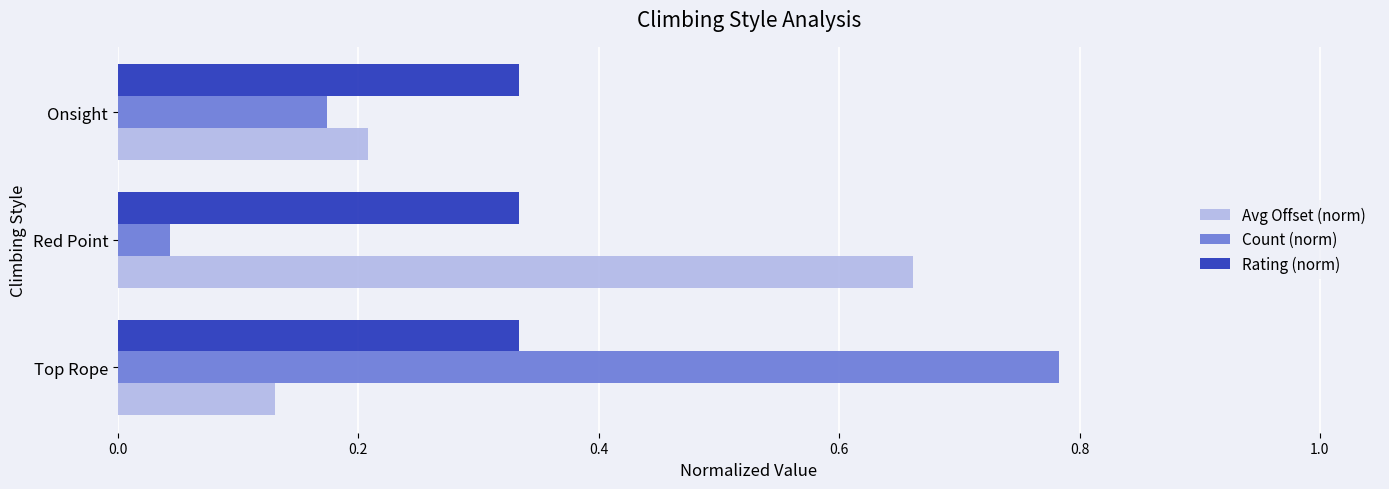

At which label is Avg Offset (norm) closest to 0?

Top Rope